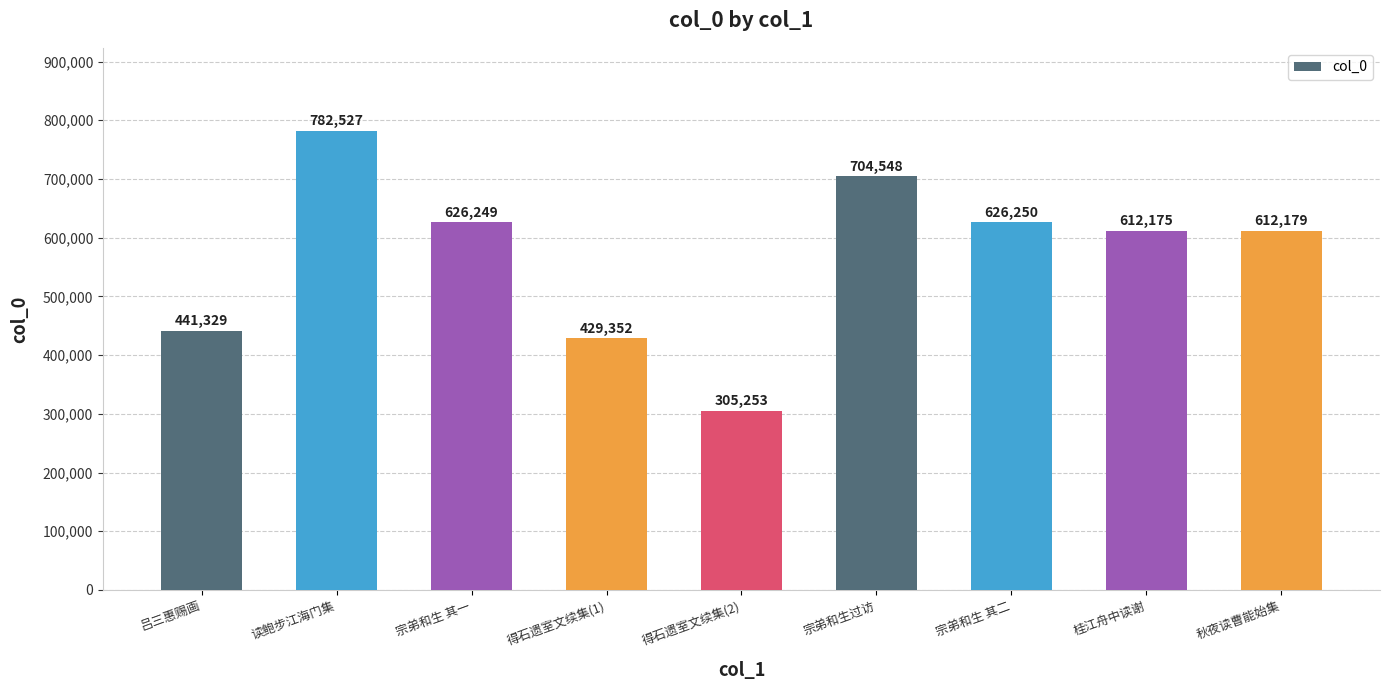

Rank the categories by value from highest to lowest.

读鲍步江海门集, 宗弟和生过访, 宗弟和生 其二, 宗弟和生 其一, 秋夜读曹能始集, 桂江舟中读谢, 吕三惠赐画, 得石遗室文续集(1), 得石遗室文续集(2)